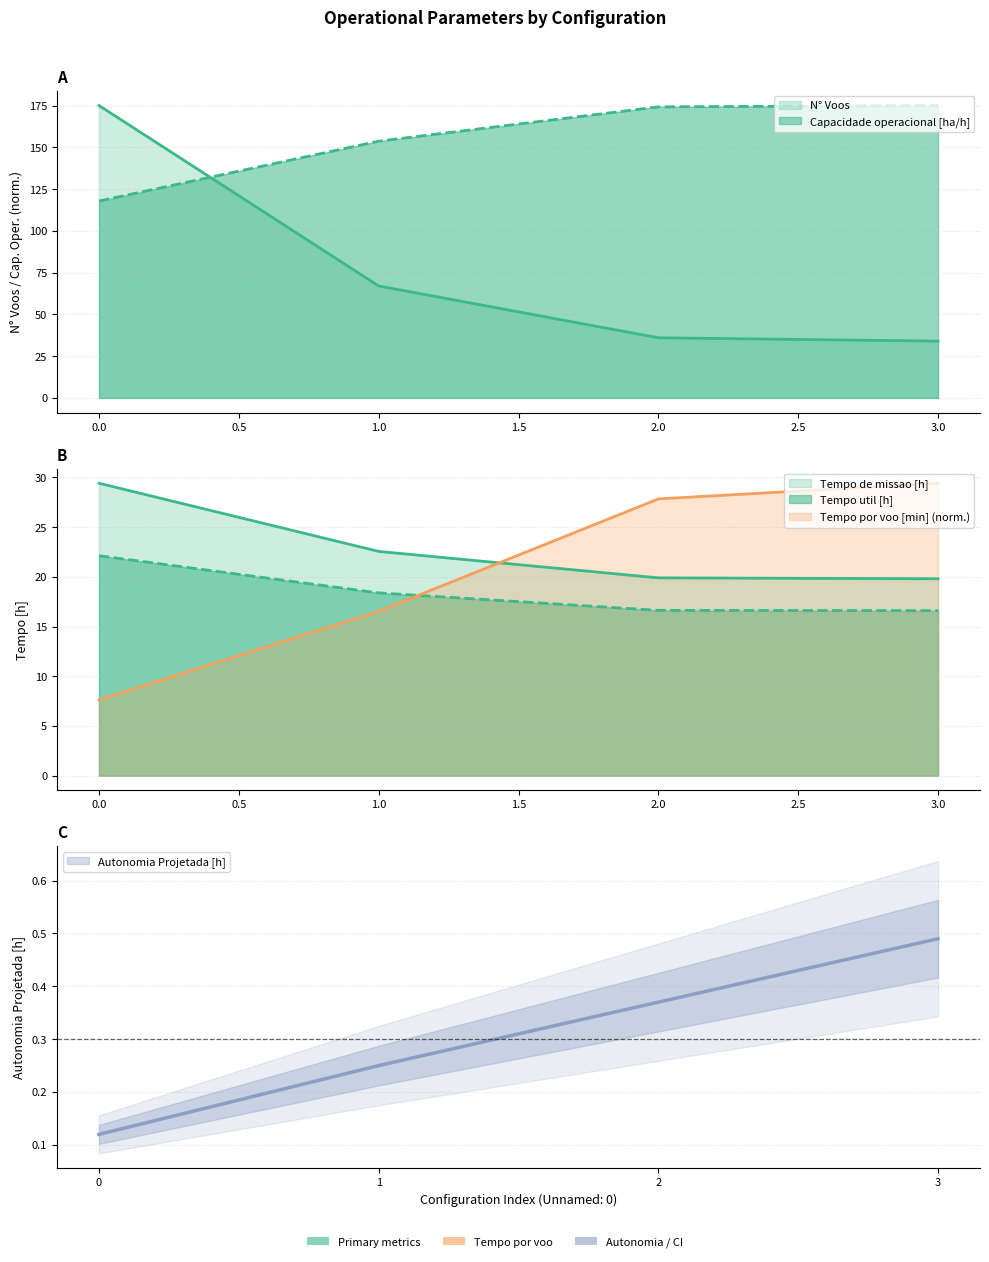

True or false: N° Voos and Tempo por voo [min] intersect in this chart.

False